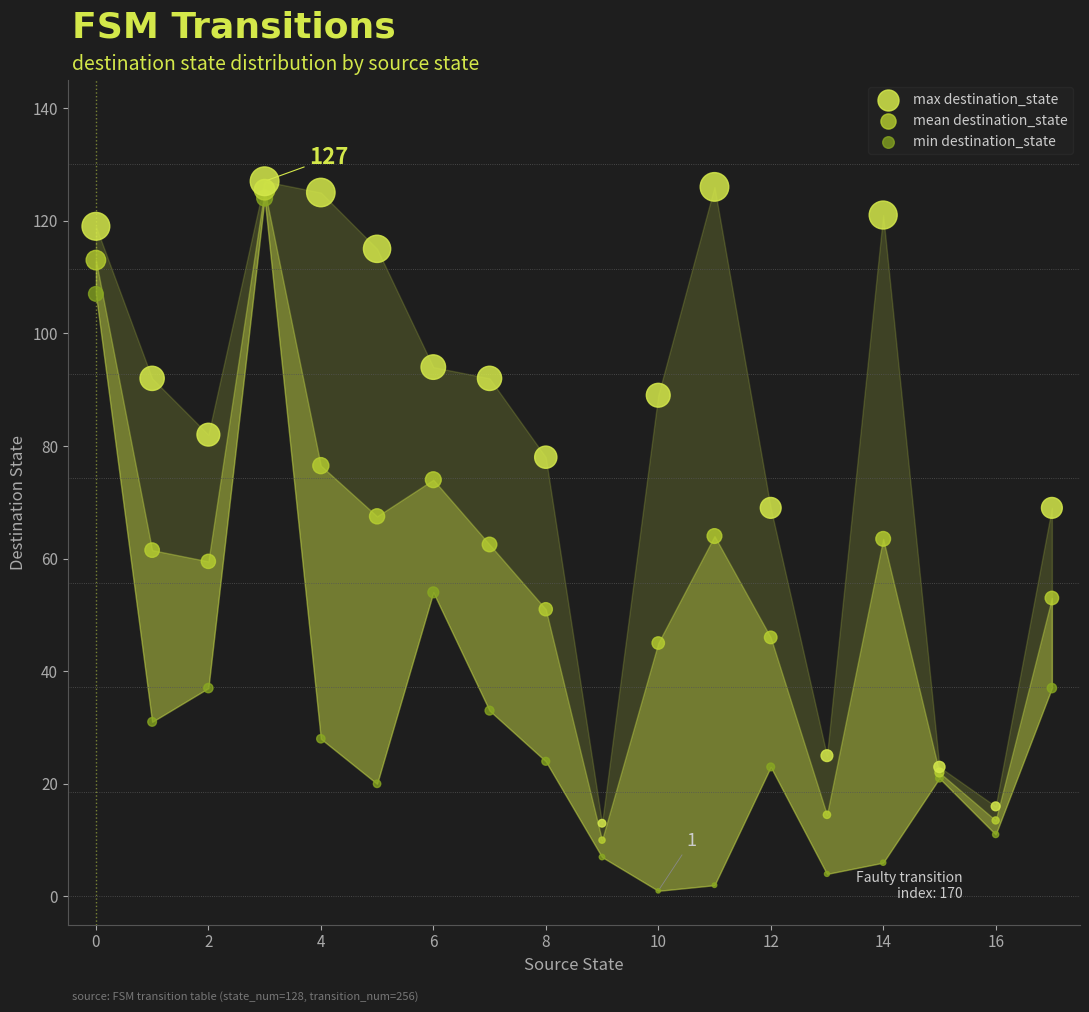

Which series contains the highest Y value?

max destination_state